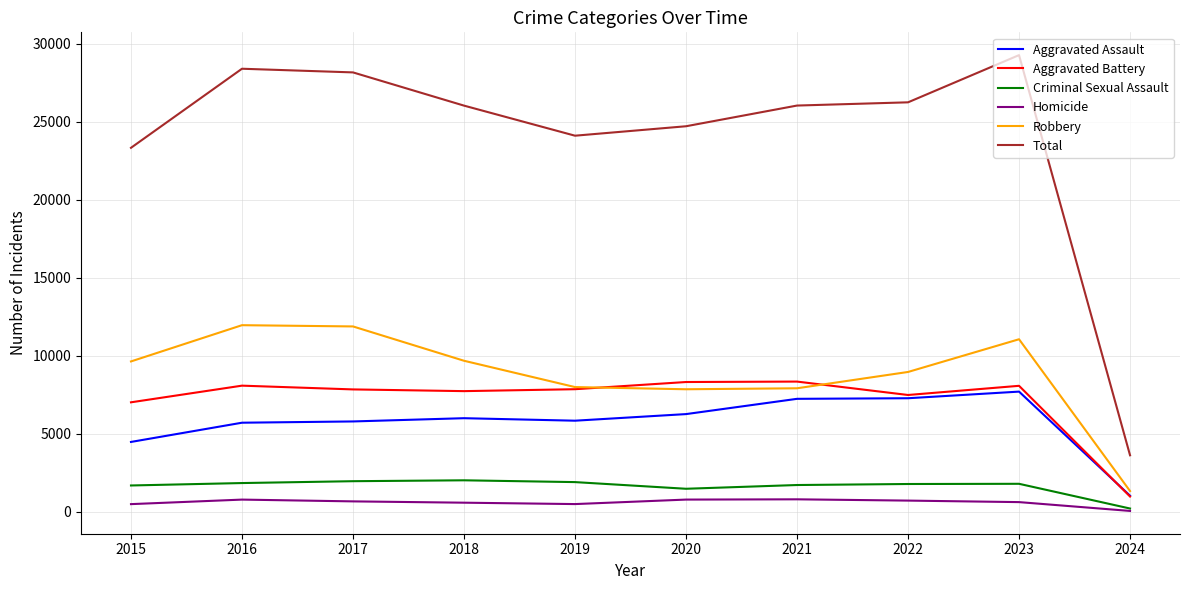

Does the chart have visible grid lines?

Yes